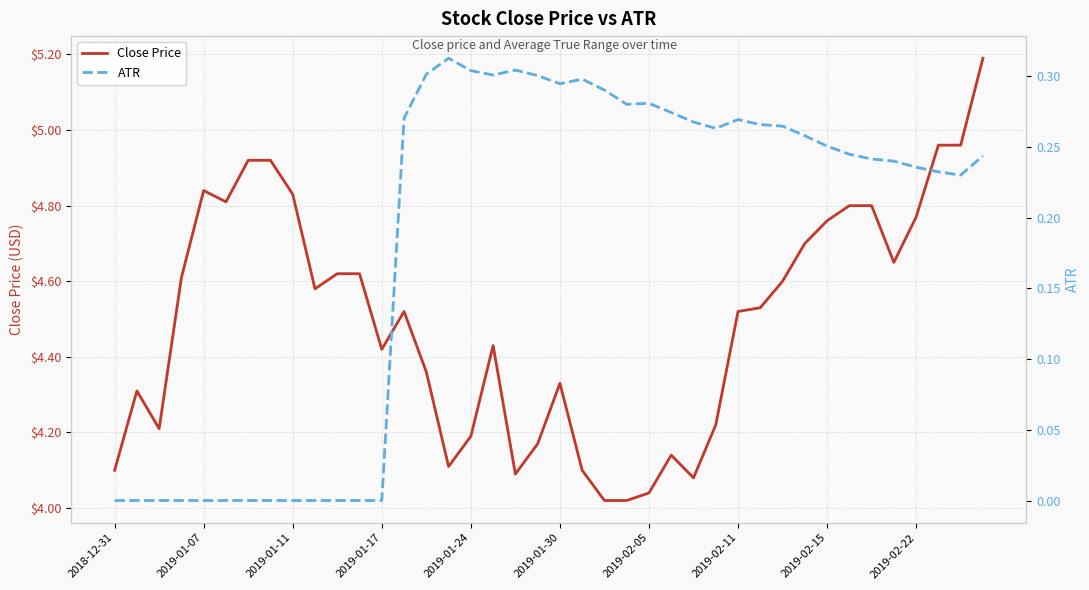

List the series in order of their overall mean, lowest first.

ATR, Close Price